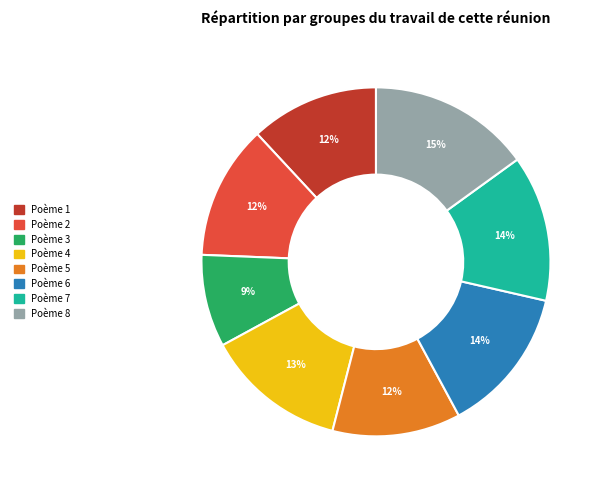

To the nearest percent, what is the difference between the largest and smallest slice percentages?

6%